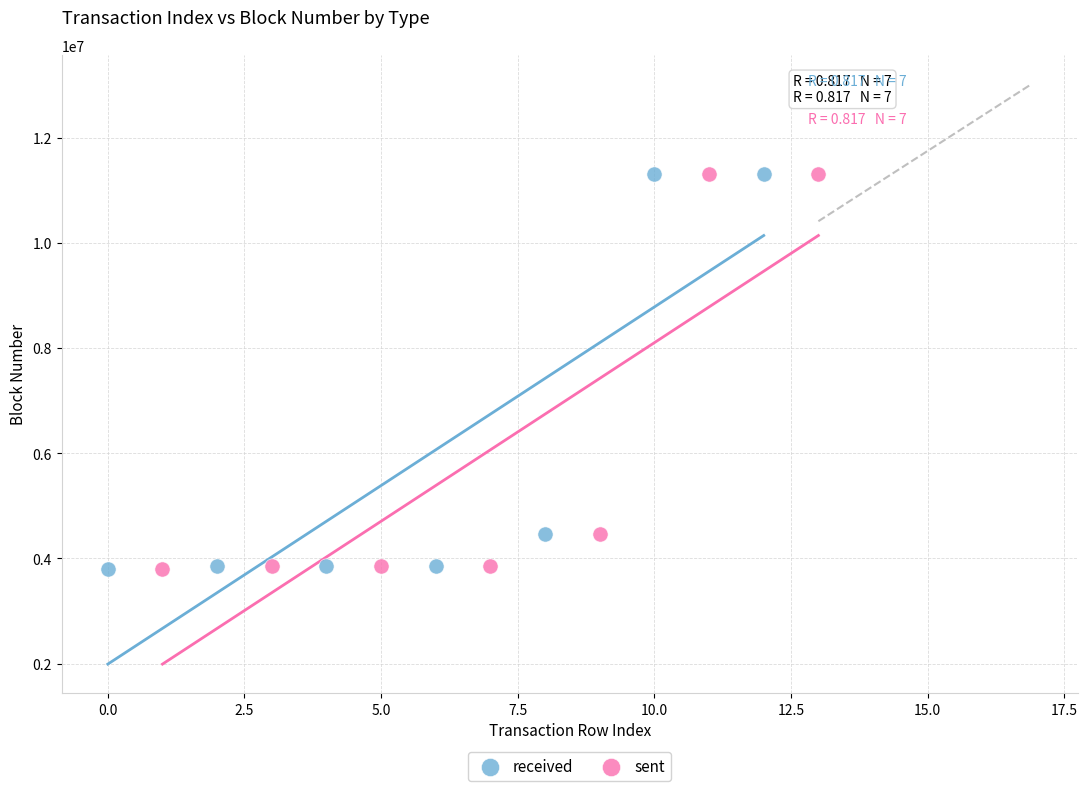

Which series has the widest spread of Y values?

received